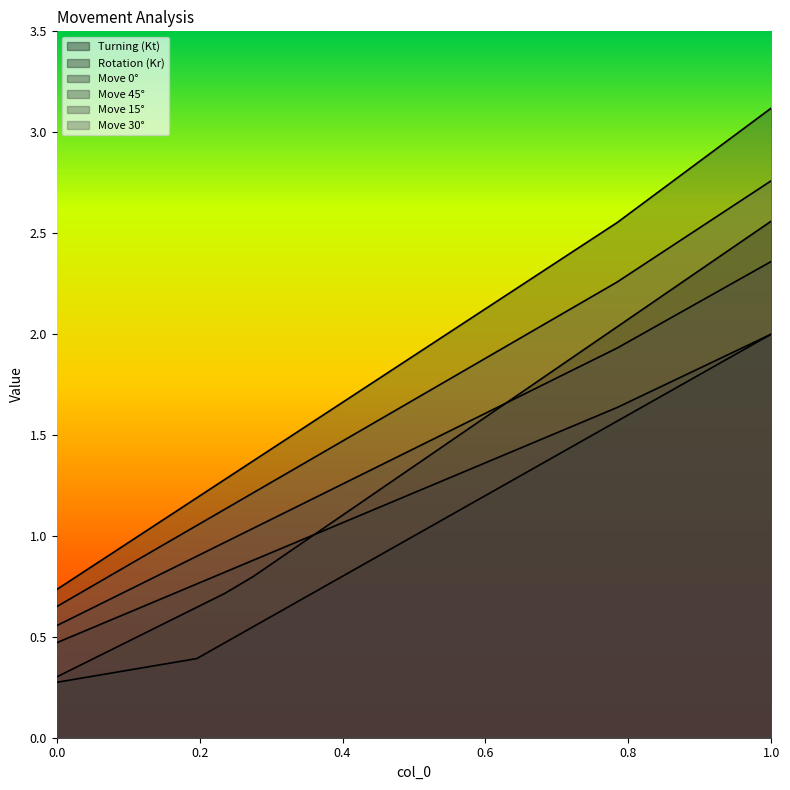

What is the label of the 12th point from the left?

0.43137254901960786